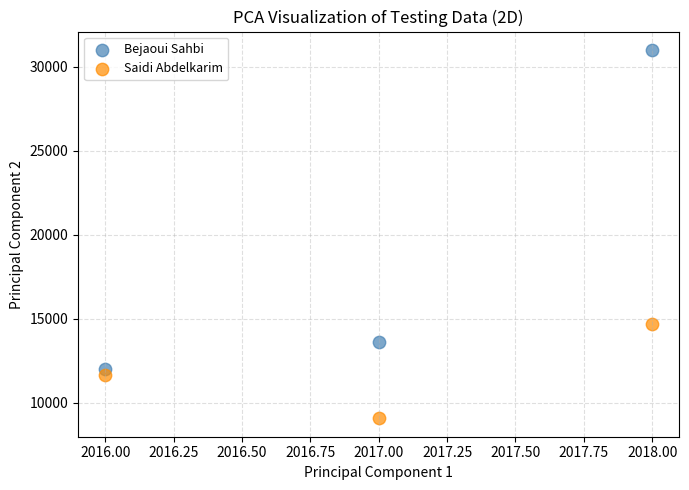

Which series reaches the minimum Y coordinate?

Saidi Abdelkarim